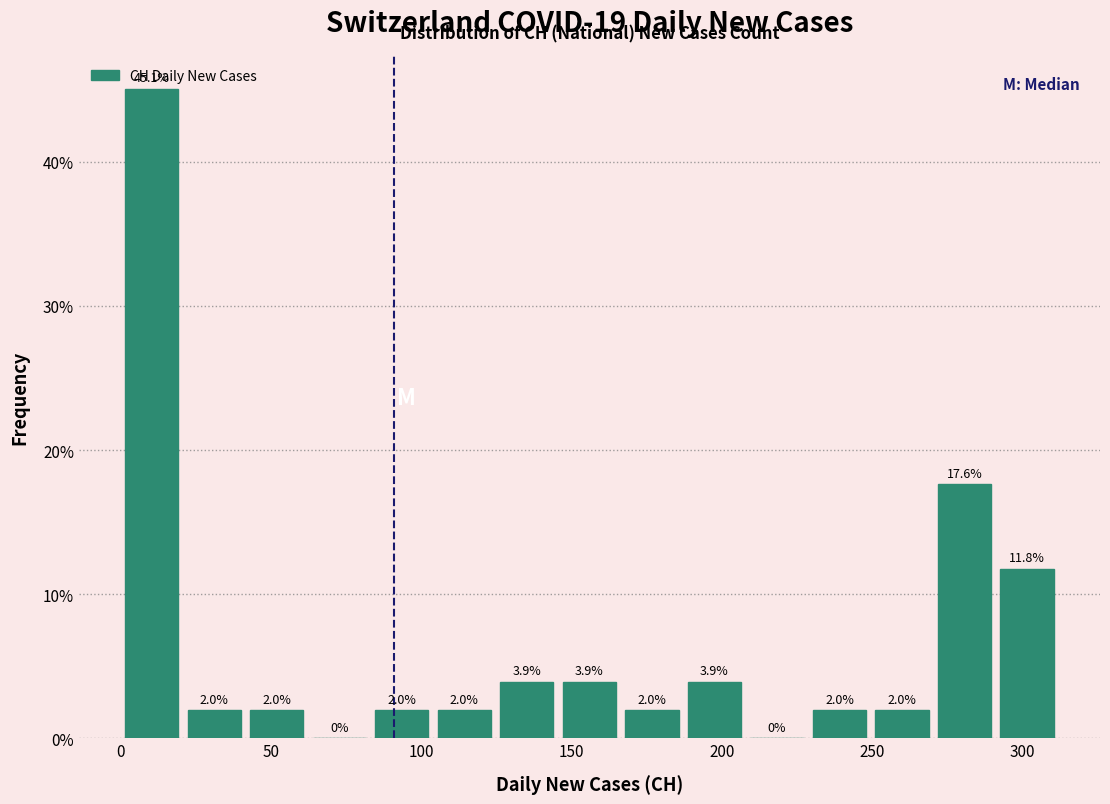

Which range on the x-axis has the tallest bar?

0 to 20